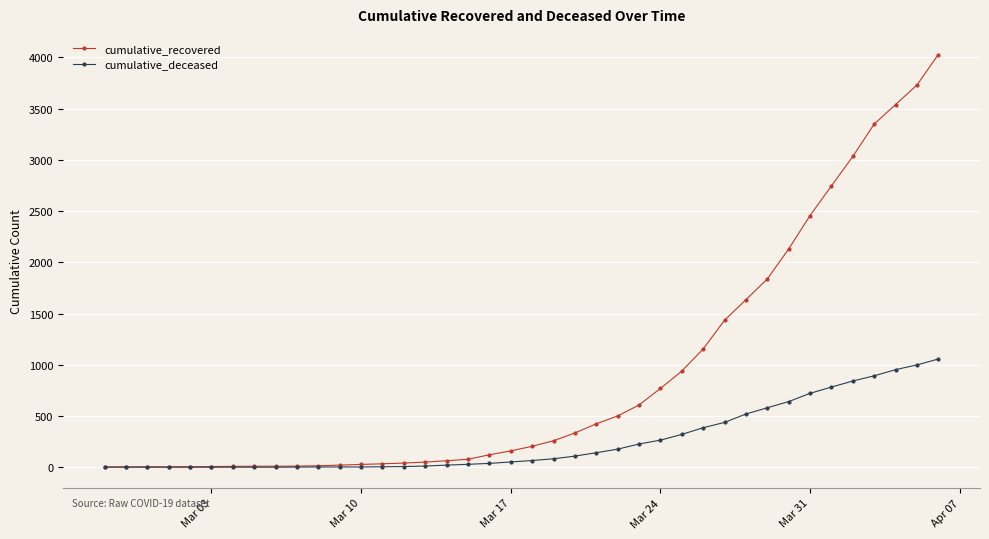

Which series has the largest range (max minus min)?

cumulative_recovered